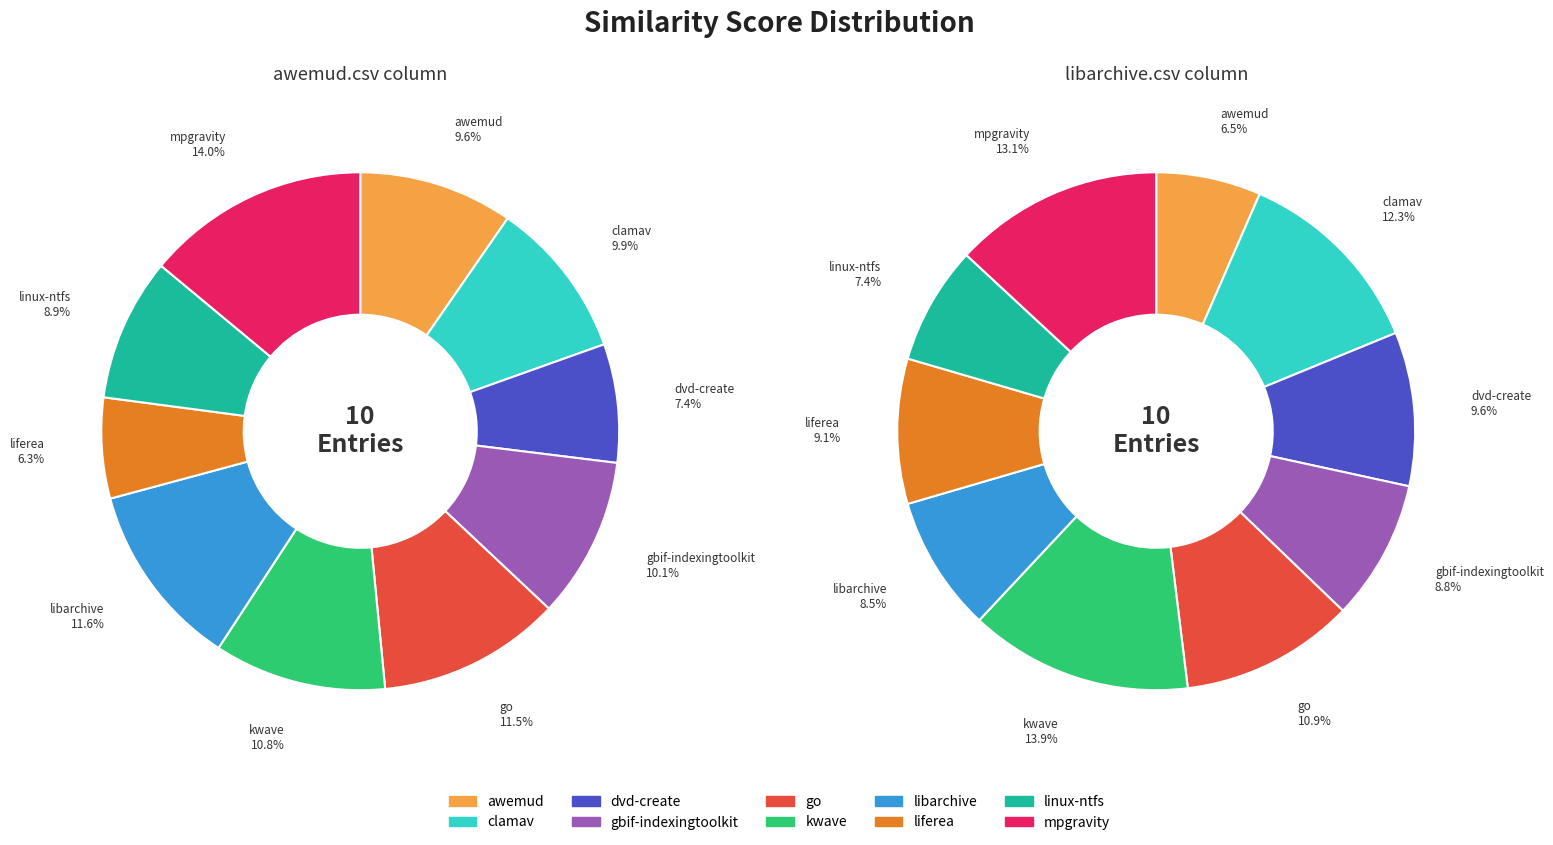

To the nearest percent, what is the combined percentage of go.csv and kwave.csv?

25%